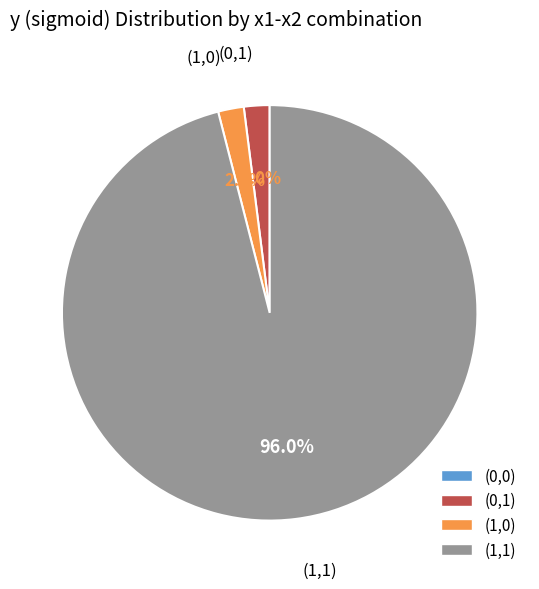

True or false: (0,1) accounts for 2% of the total.

True